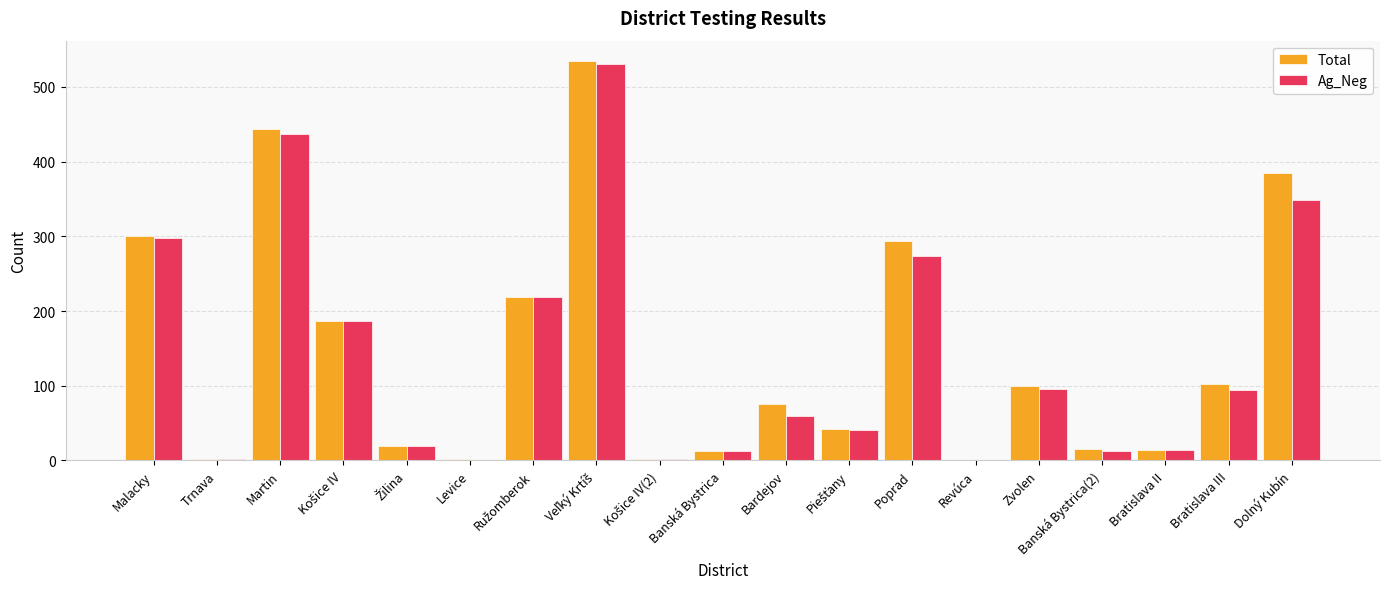

What is the maximum value shown in the chart?

535